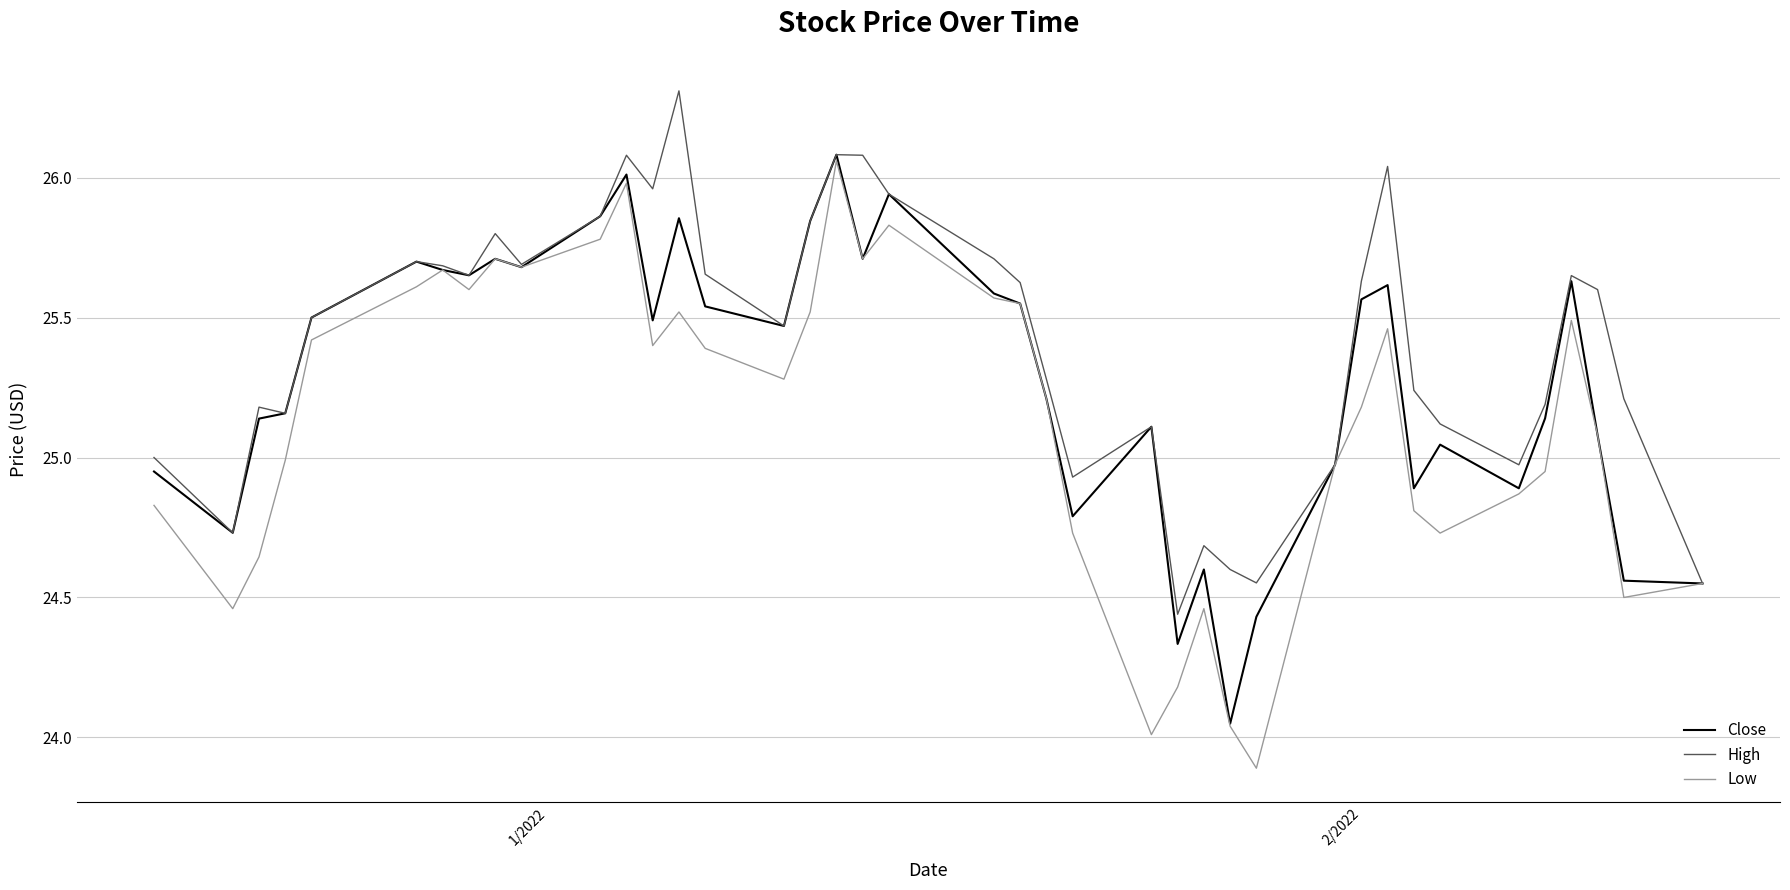

Which series has the widest spread of values?

Low